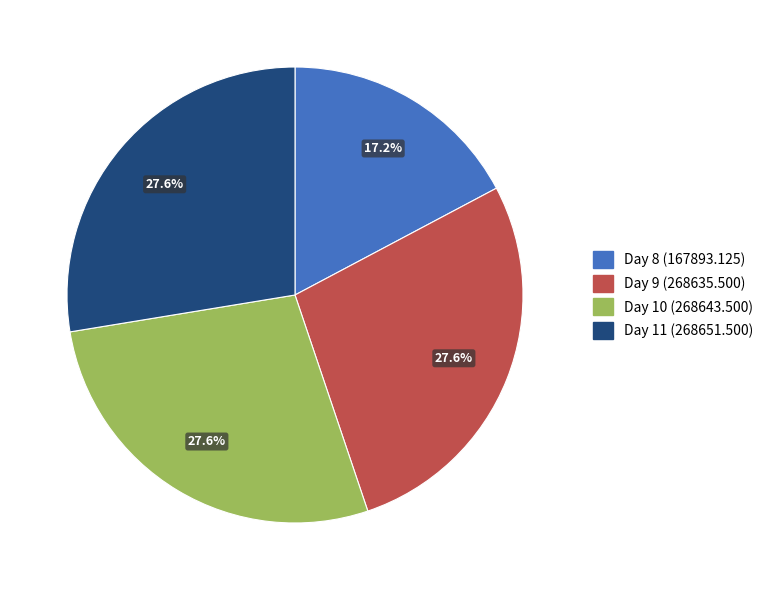

Approximately how many times larger is the value at Day 9 compared to Day 10?

1.0